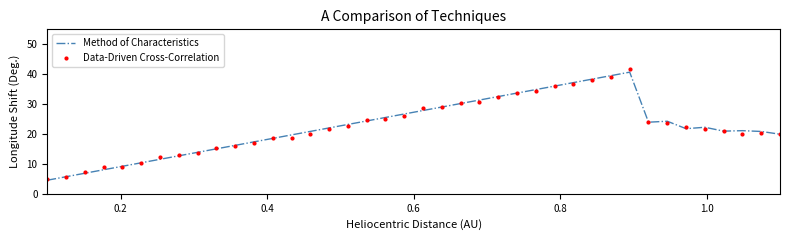

What is the lowest value of the Method of Characteristics series?

4.5